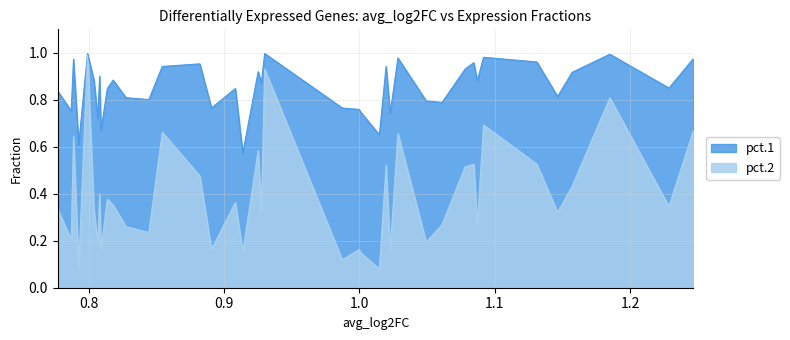

Rank the series by their average value, from lowest to highest.

pct.2, pct.1